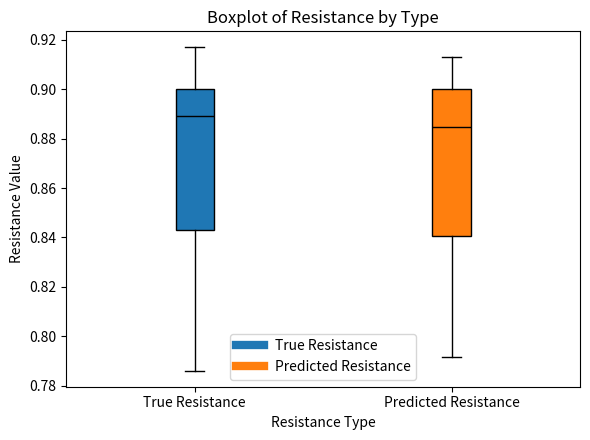

Reading left to right, transcribe this box plot: for each box, give where its median line is, the range the box spans, and where its two whiskers end, as read against the y-axis. The values are not printed on the chart, so give them approximately, as read against the axis.

True Resistance: median 0.888, box 0.844 to 0.900, whiskers 0.786 to 0.916
Predicted Resistance: median 0.884, box 0.840 to 0.900, whiskers 0.792 to 0.914